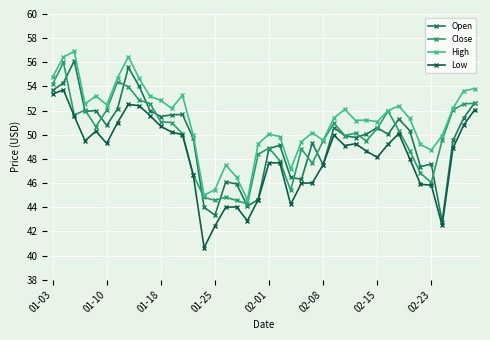

True or false: Open and Low intersect in this chart.

False